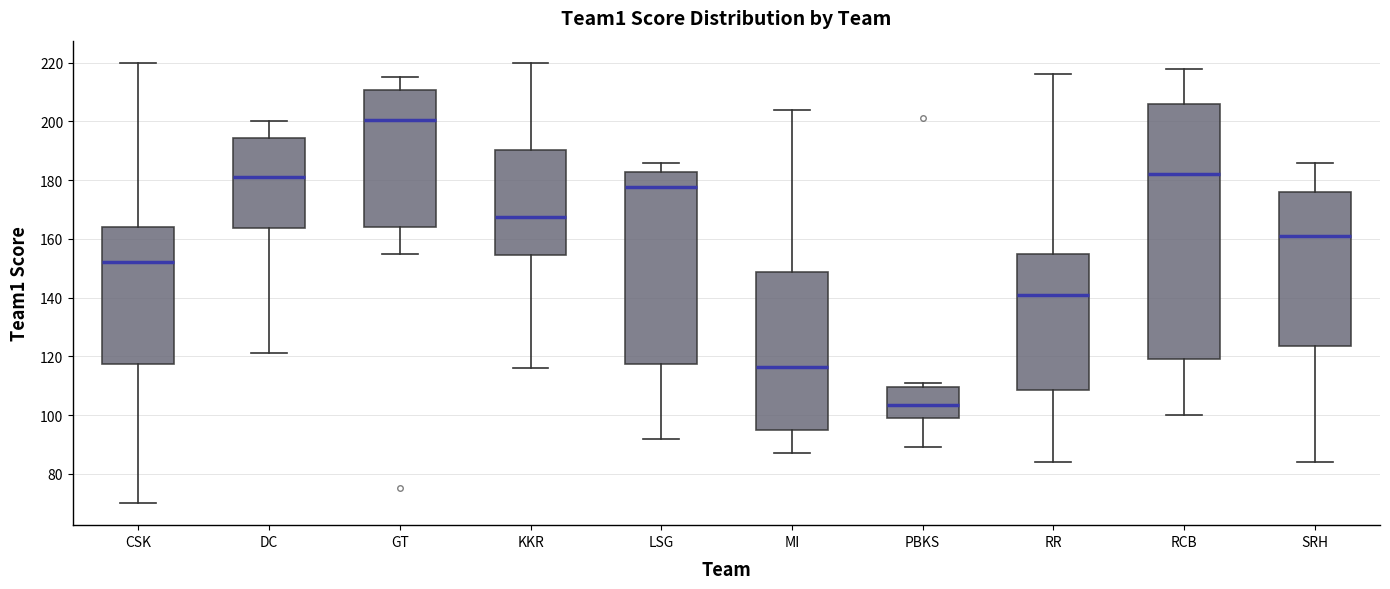

Reading left to right, transcribe this box plot: for each box, give where its median line is, the range the box spans, and where its two whiskers end, as read against the y-axis. The values are not printed on the chart, so give them approximately, as read against the axis.

CSK: median 152, box 118 to 164, whiskers 70 to 220
DC: median 182, box 164 to 194, whiskers 122 to 200
GT: median 200, box 164 to 210, whiskers 156 to 216
KKR: median 168, box 154 to 190, whiskers 116 to 220
LSG: median 178, box 118 to 182, whiskers 92 to 186
MI: median 116, box 94 to 148, whiskers 88 to 204
PBKS: median 104, box 100 to 110, whiskers 90 to 112
RR: median 142, box 108 to 154, whiskers 84 to 216
RCB: median 182, box 120 to 206, whiskers 100 to 218
SRH: median 162, box 124 to 176, whiskers 84 to 186